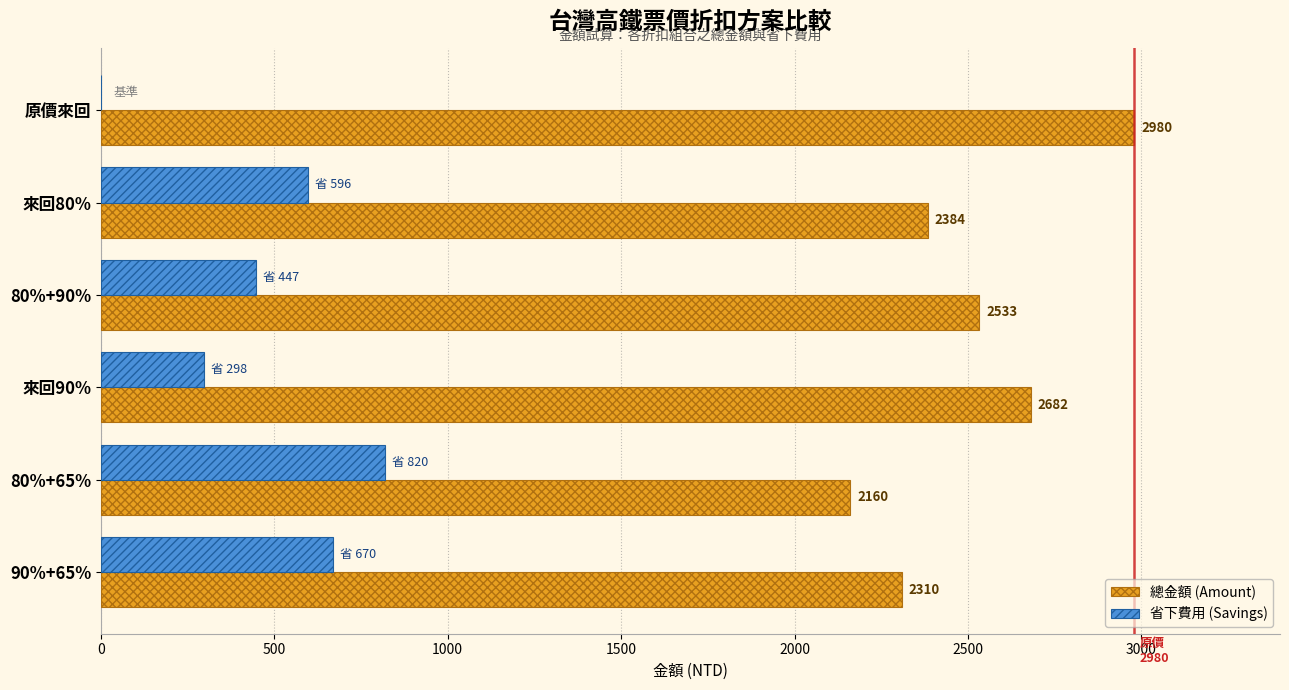

At which label does 總金額 (Amount) reach its peak?

原價來回